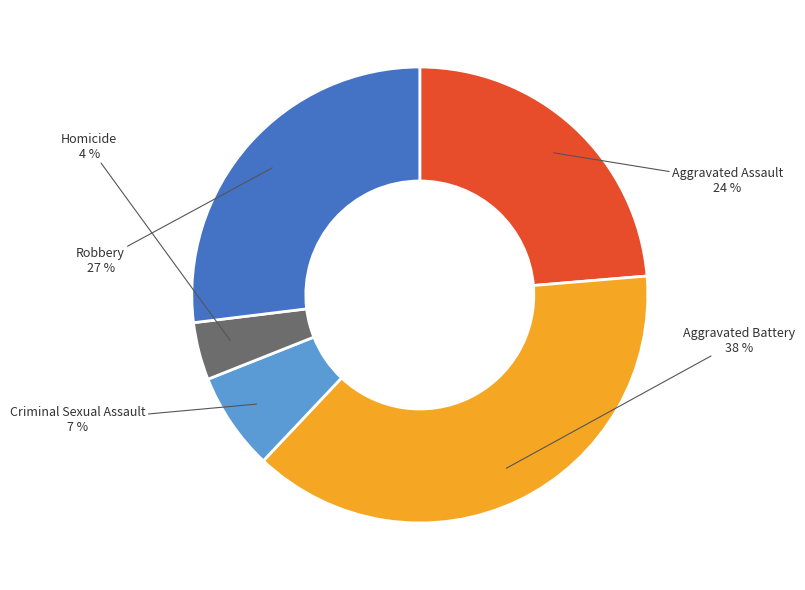

Is there any slice that represents more than half of the pie?

No